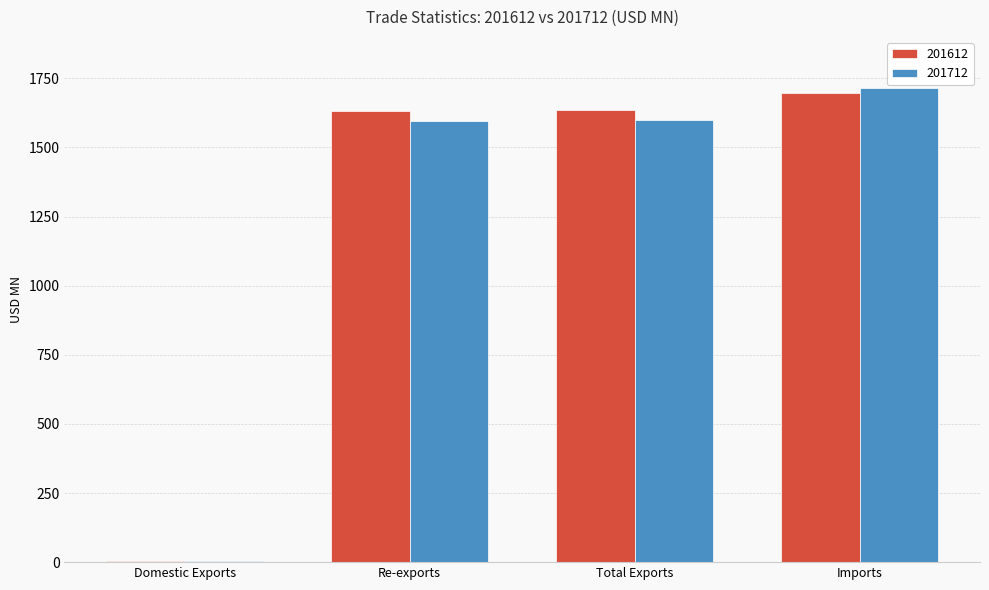

Are the bars grouped side by side (vs. stacked)?

Yes